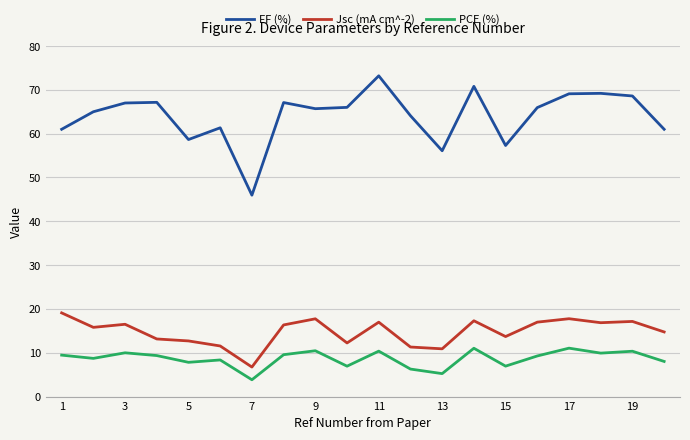

What is the maximum value shown in the chart?

73.2